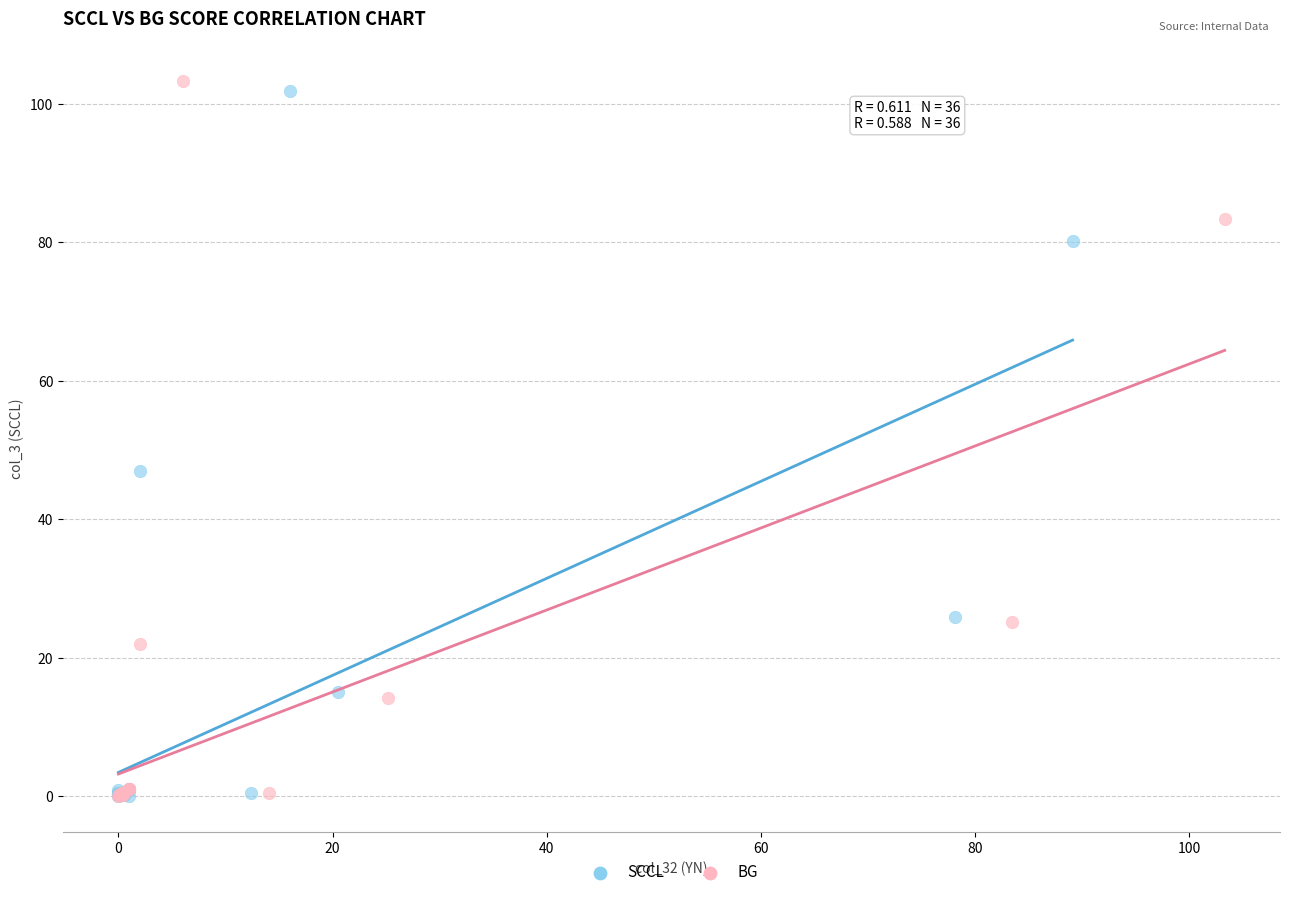

Which series has the largest Y range (max minus min)?

BG